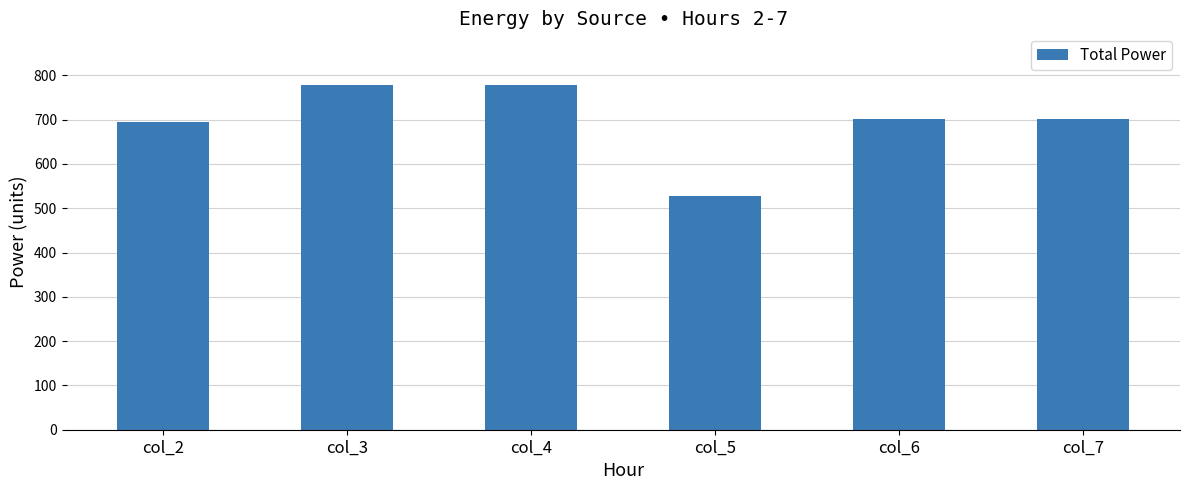

Is it true that the value at col_2 is 695?

True